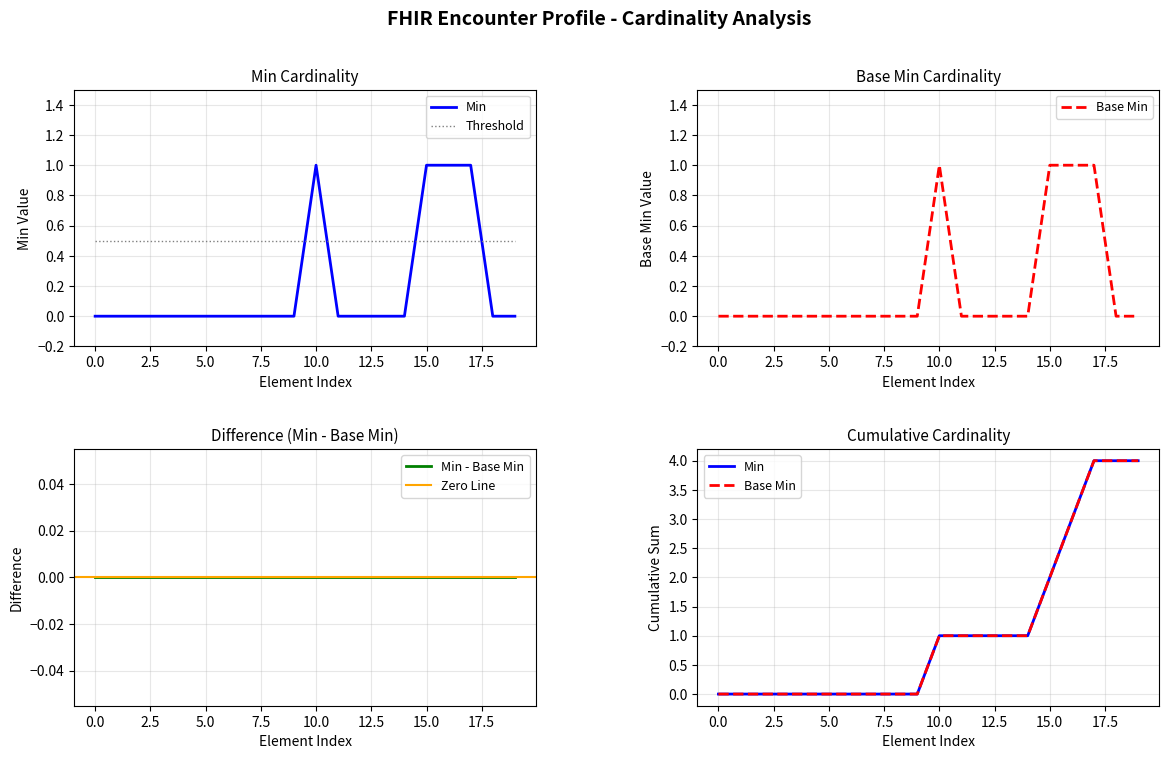

Is this an area chart (filled region under the line)?

No